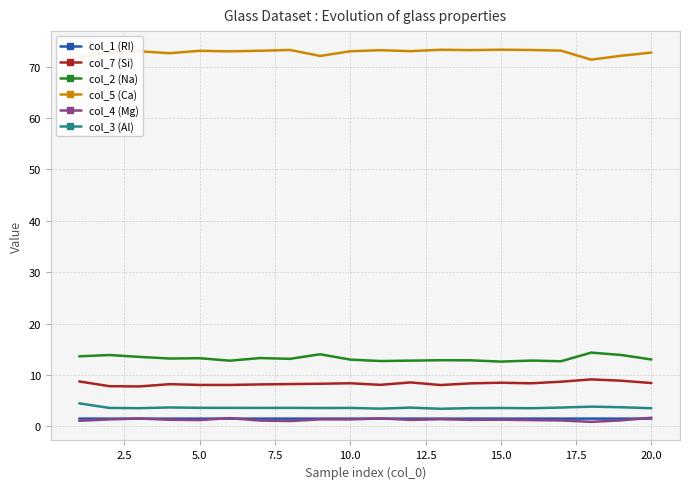

True or false: col_4 (Mg) and col_2 (Na) cross at least once.

False